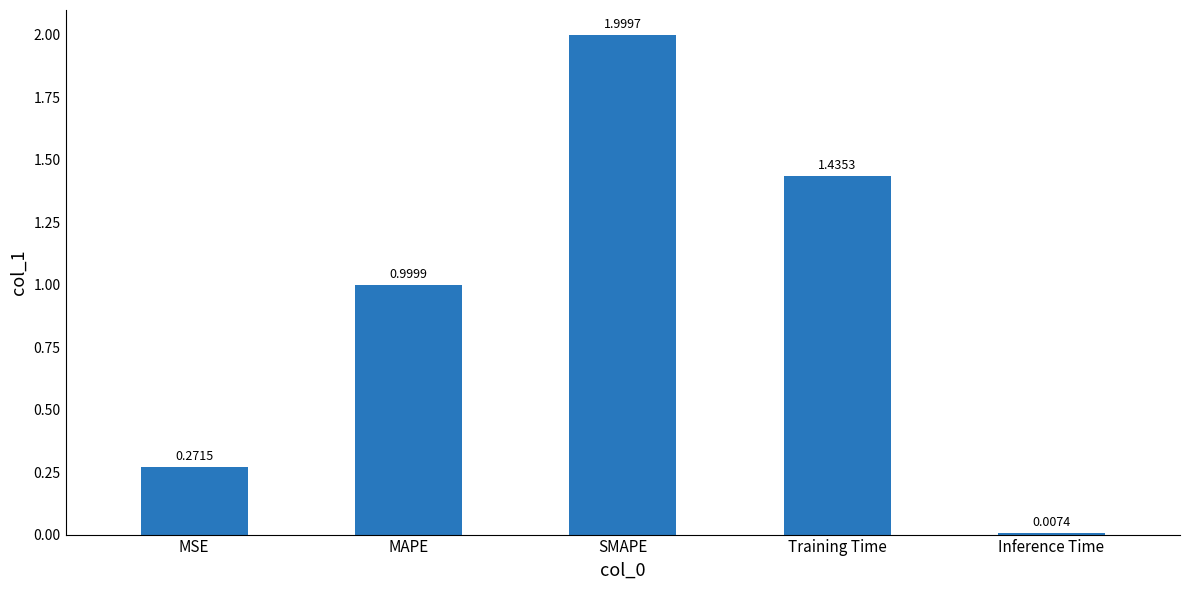

The chart shows a value of 0.5 at MSE. True or false?

False